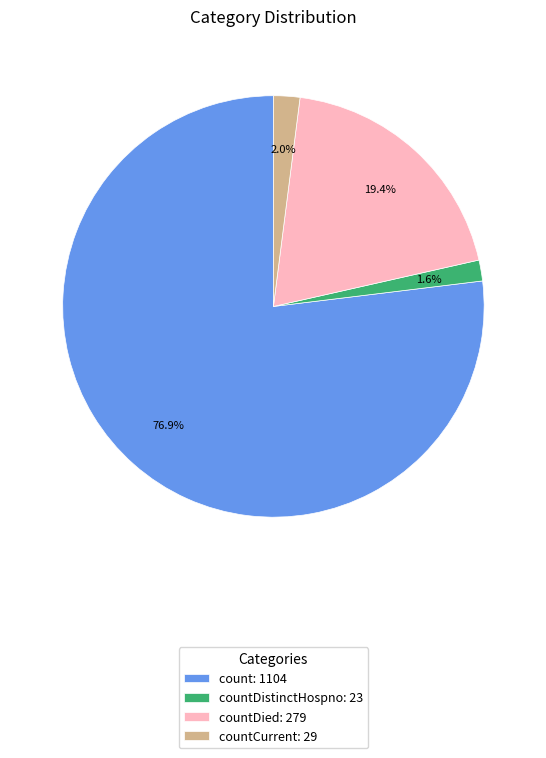

What percentage is NOT represented by countDied: 279?

80.6%